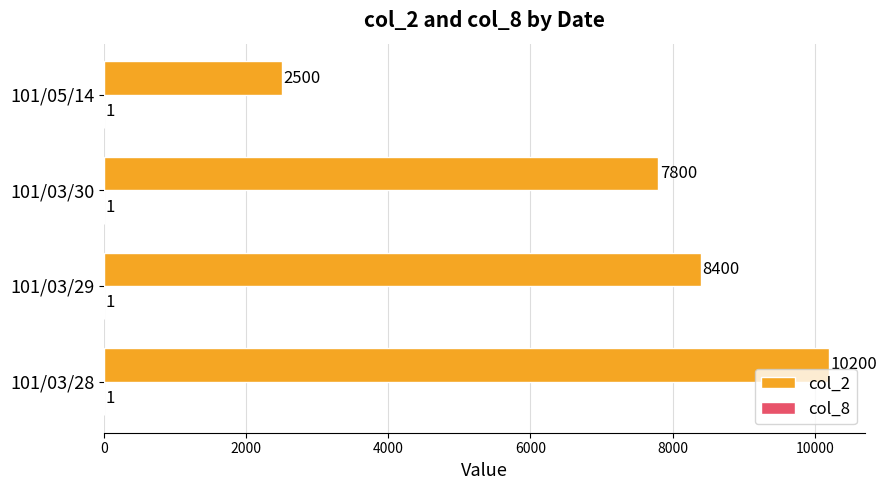

At which category does the chart reach its peak across all series?

101/03/28